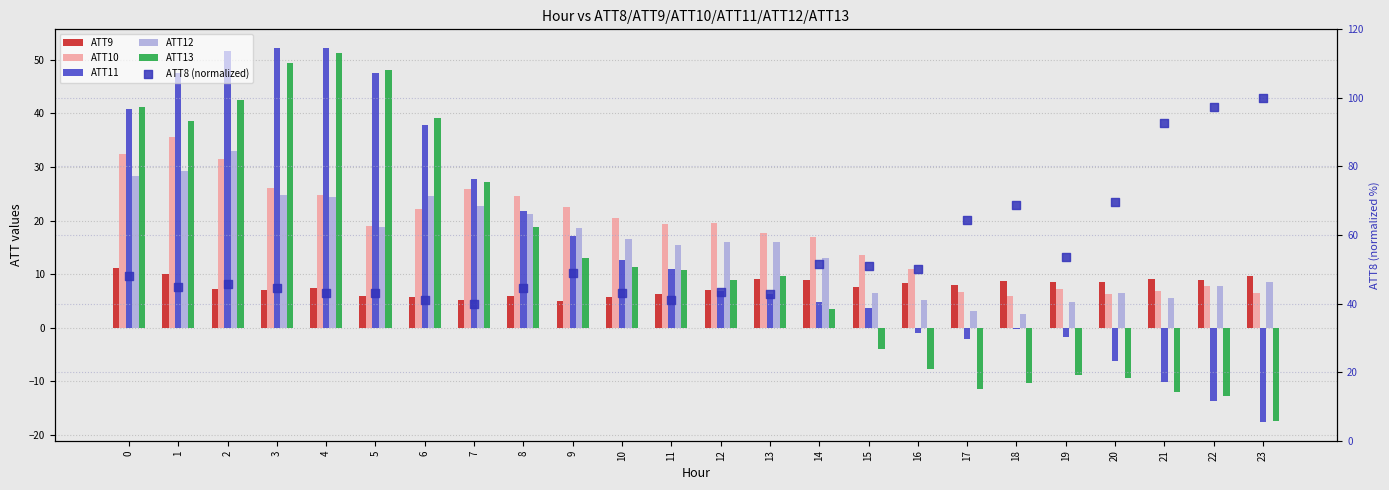

At which category is the sum across all series the highest?

2